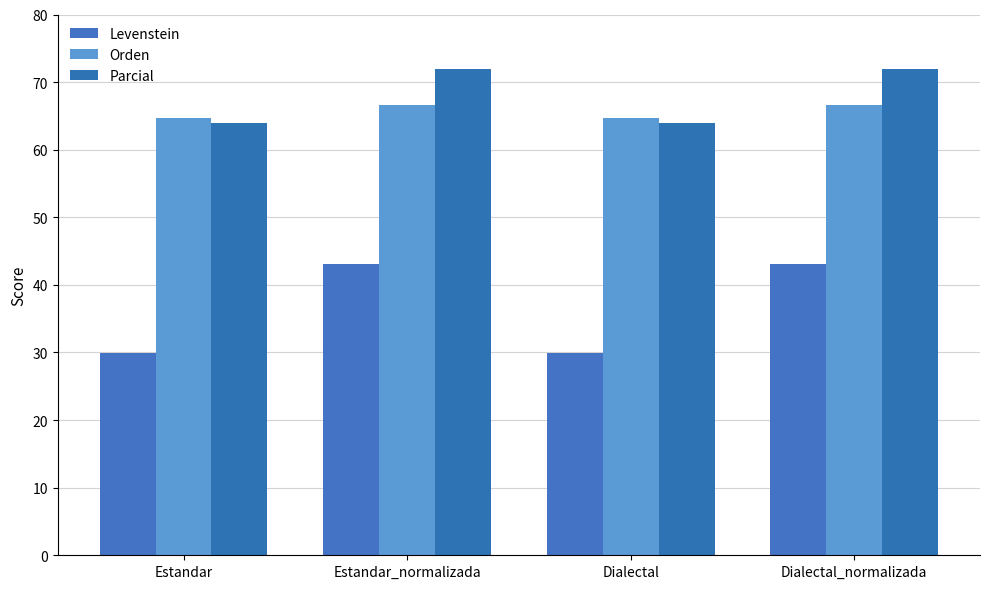

What is the minimum value for Parcial?

64.0